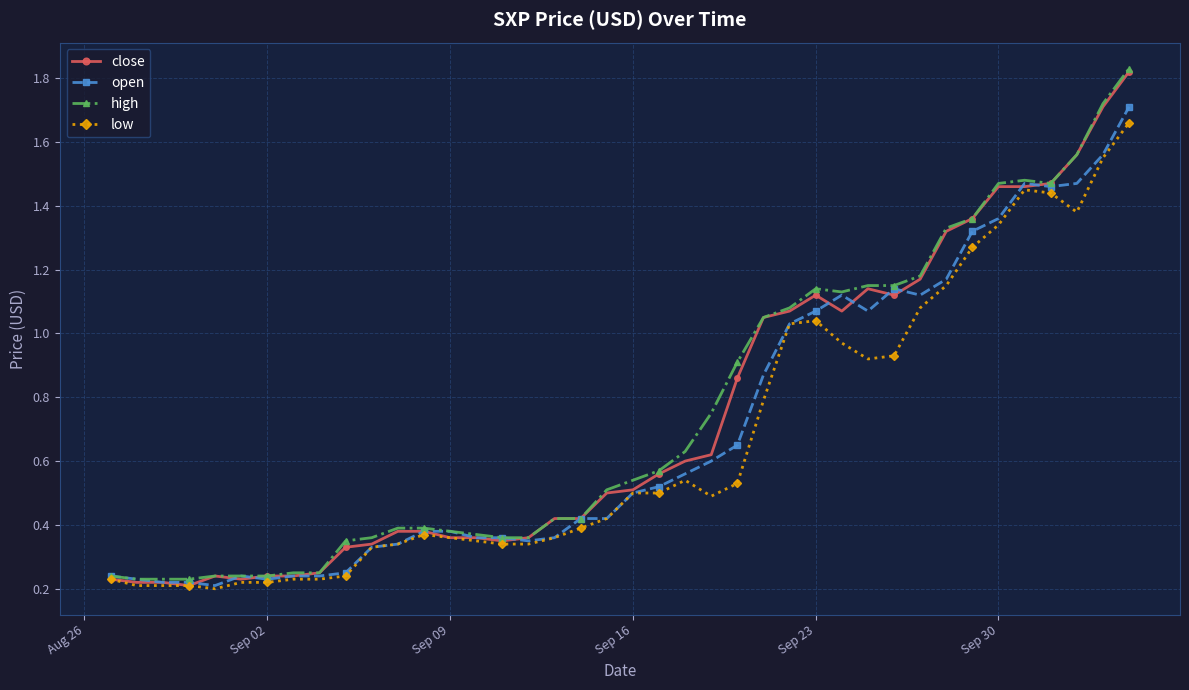

At how many categories does at least one series exceed 0?

40